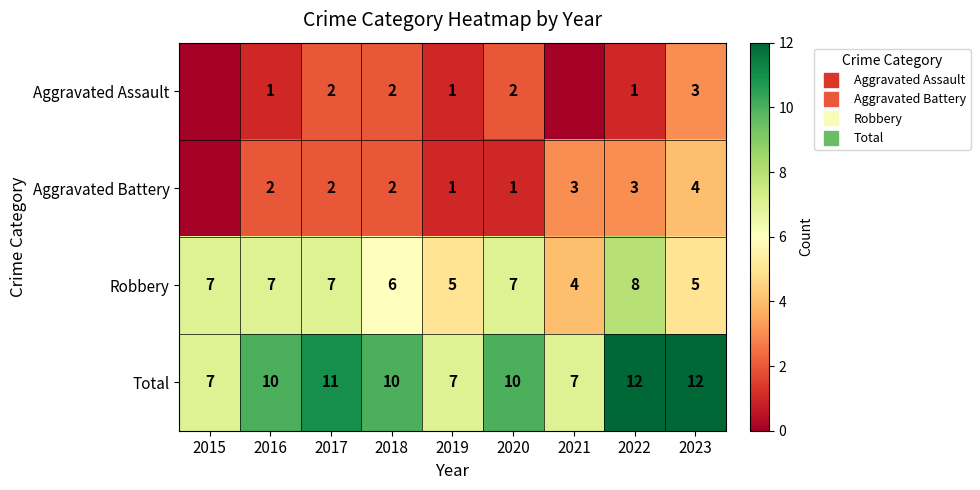

List the series in order of their peak value, highest first.

Total, Robbery, Aggravated Battery, Aggravated Assault